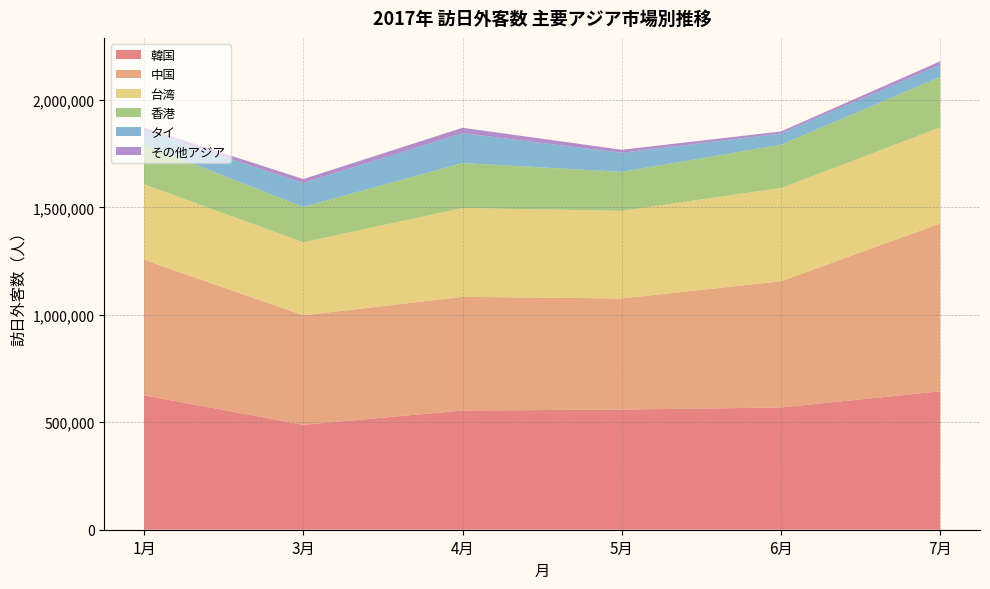

Reading right to left, what are all the values shown in this chart?

韓国: 7月=644026	6月=568877	5月=558892	4月=554627	3月=488349	1月=625415
中国: 7月=780771	6月=587193	5月=517038	4月=528781	3月=508979	1月=630570
台湾: 7月=446604	6月=433603	5月=407471	4月=413348	3月=339884	1月=350765
香港: 7月=234651	6月=201799	5月=181601	4月=209394	3月=164469	1月=185486
タイ: 7月=56699	6月=51755	5月=88816	4月=138559	3月=111502	1月=65176
その他アジア: 7月=16505	6月=9722	5月=13909	4月=25426	3月=18282	1月=13380